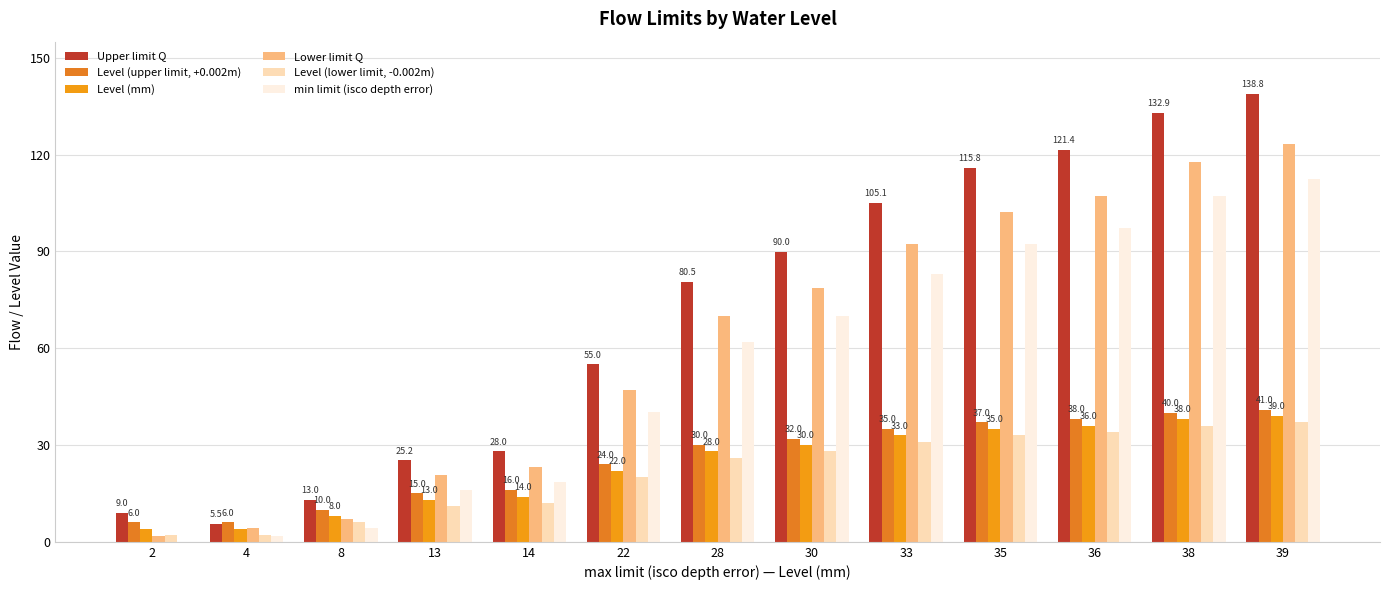

Reading left to right, extract all data points from this chart.

Upper limit Q: 2=9.0	4=5.5	8=13.0	13=25.2	14=28.0	22=55.0	28=80.5	30=90.0	33=105.1	35=115.8	36=121.4	38=132.9	39=138.8
Level (upper limit, +0.002m): 2=6.0	4=6.0	8=10.0	13=15.0	14=16.0	22=24.0	28=30.0	30=32.0	33=35.0	35=37.0	36=38.0	38=40.0	39=41.0
Level (mm): 2=4.0	4=4.0	8=8.0	13=13.0	14=14.0	22=22.0	28=28.0	30=30.0	33=33.0	35=35.0	36=36.0	38=38.0	39=39.0
Lower limit Q: 2=1.9	4=4.2	8=7.0	13=20.7	14=23.1	22=47.0	28=69.9	30=78.5	33=92.4	35=102.2	36=107.3	38=117.8	39=123.3
Level (lower limit, -0.002m): 2=2.0	4=2.0	8=6.0	13=11.0	14=12.0	22=20.0	28=26.0	30=28.0	33=31.0	35=33.0	36=34.0	38=36.0	39=37.0
min limit (isco depth error): 2=0.0	4=1.9	8=4.2	13=16.2	14=18.4	22=40.3	28=61.8	30=69.9	33=83.0	35=92.4	36=97.2	38=107.3	39=112.5